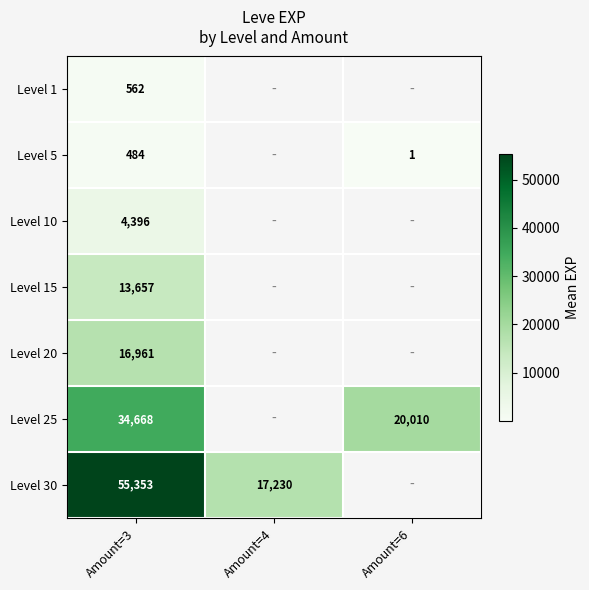

What is the difference between the highest and lowest values at Amount=3?

54869